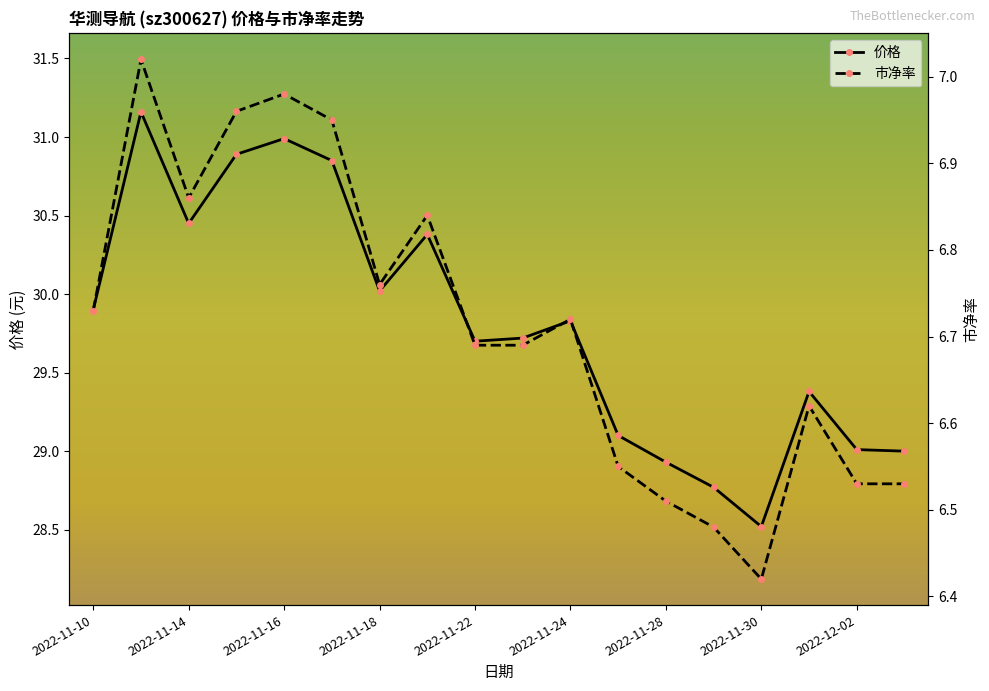

True or false: 价格 and 市净率 cross at least once.

False